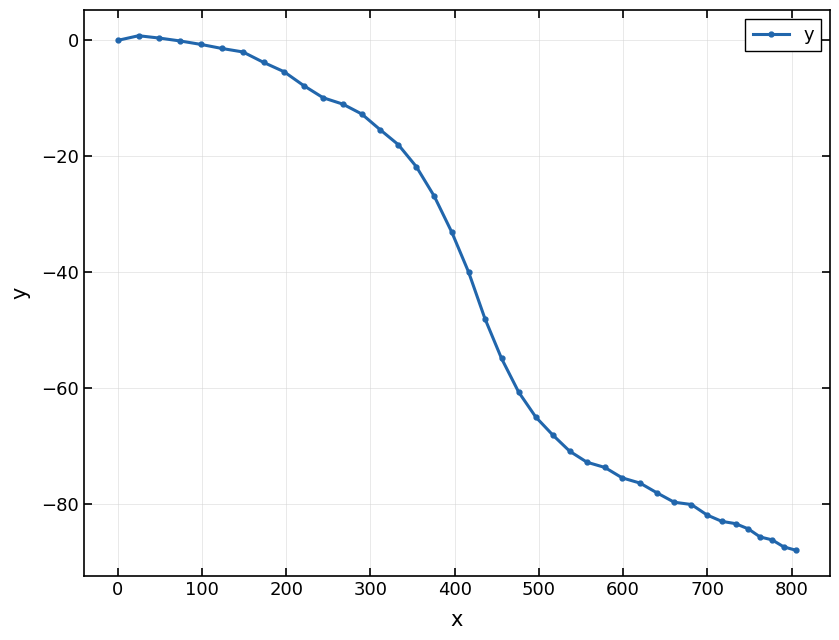

What is the smallest value displayed?

-88.0